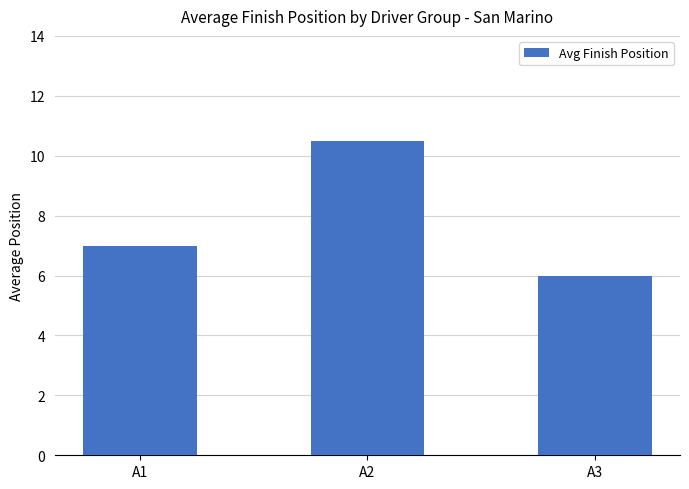

List the labels in order of value, smallest first.

A3, A1, A2